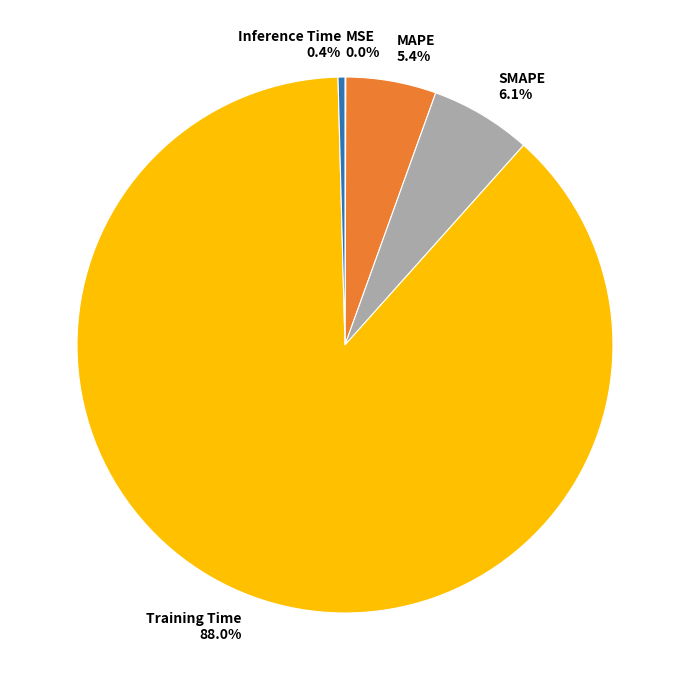

Which category accounts for the majority?

Training Time